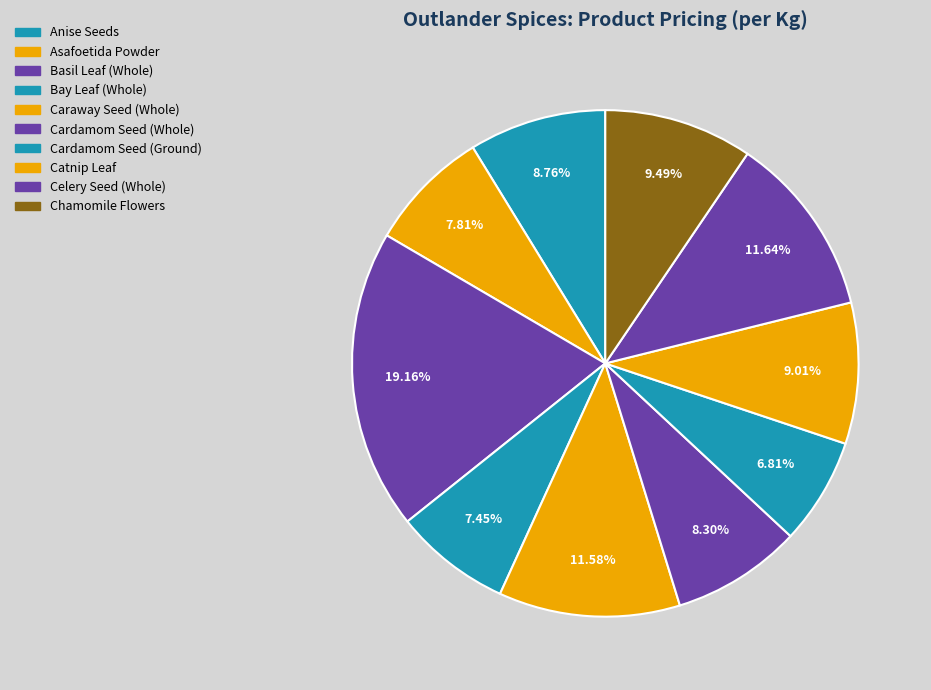

Which category has the smallest portion of the pie?

Cardamom Seed (Ground)